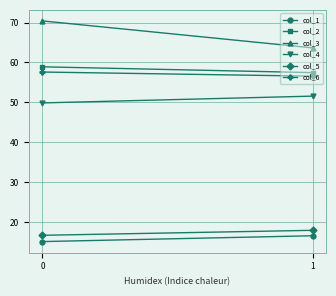

How many lines are shown in the chart?

6